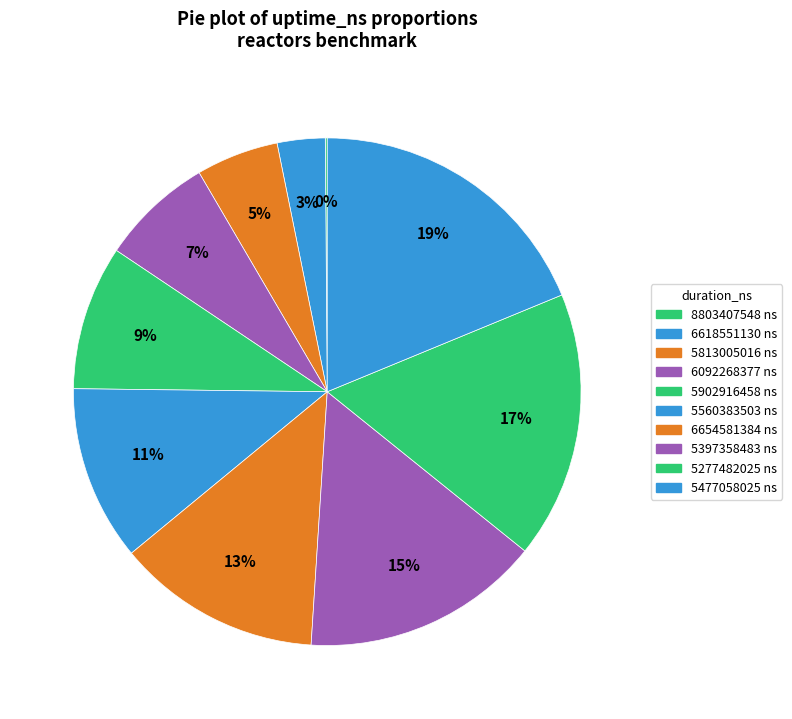

To the nearest percent, what is the average slice percentage?

10%